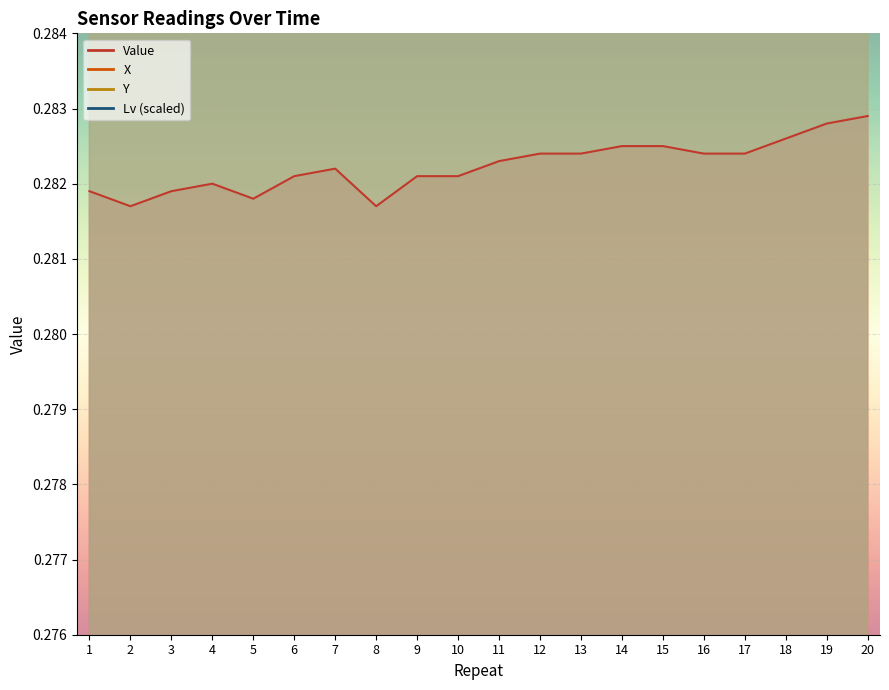

Reading left to right, list all the values displayed in this chart.

Value: 0.3	0.3	0.3	0.3	0.3	0.3	0.3	0.3	0.3	0.3	0.3	0.3	0.3	0.3	0.3	0.3	0.3	0.3	0.3	0.3
X: 0.3	0.3	0.3	0.3	0.3	0.3	0.3	0.3	0.3	0.3	0.3	0.3	0.3	0.3	0.3	0.3	0.3	0.3	0.3	0.3
Y: 0.3	0.3	0.3	0.3	0.3	0.3	0.3	0.3	0.3	0.3	0.3	0.3	0.3	0.3	0.3	0.3	0.3	0.3	0.3	0.3